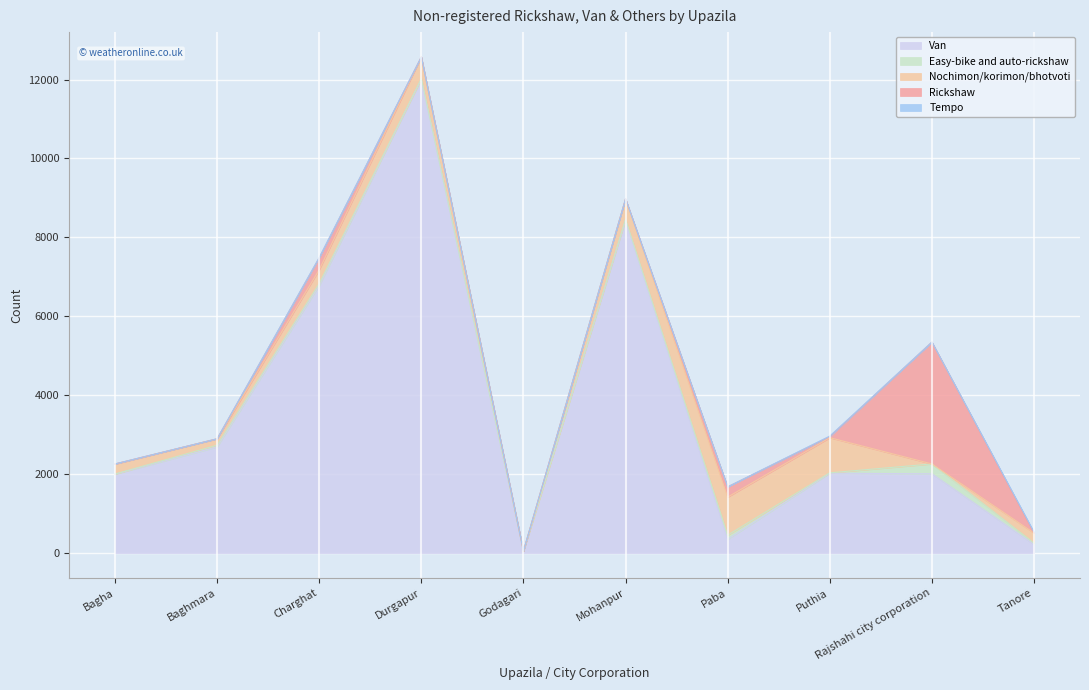

At Mohanpur, list the series in order from largest to smallest.

Van, Nochimon/korimon/bhotvoti, Easy-bike and auto-rickshaw, Rickshaw, Tempo